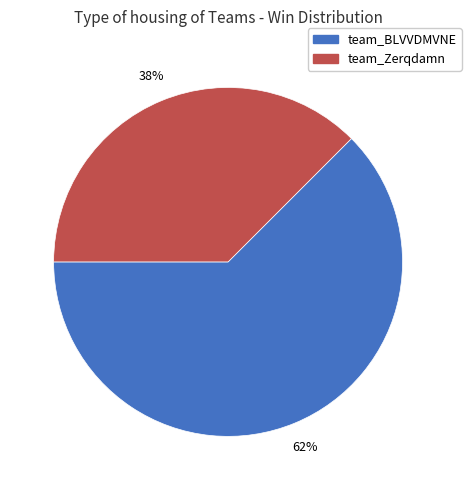

Combined, do team_Zerqdamn and team_BLVVDMVNE account for over 50%?

Yes